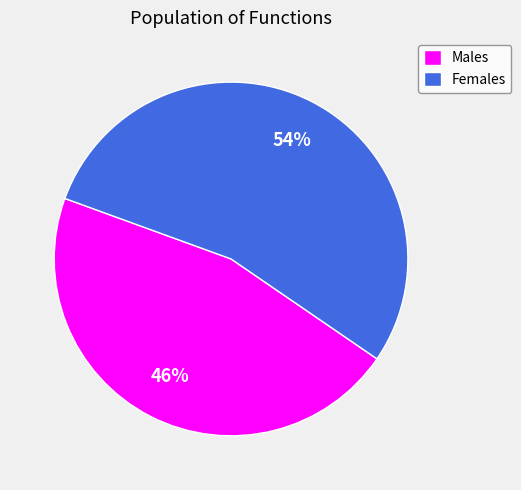

What is the majority slice?

Females